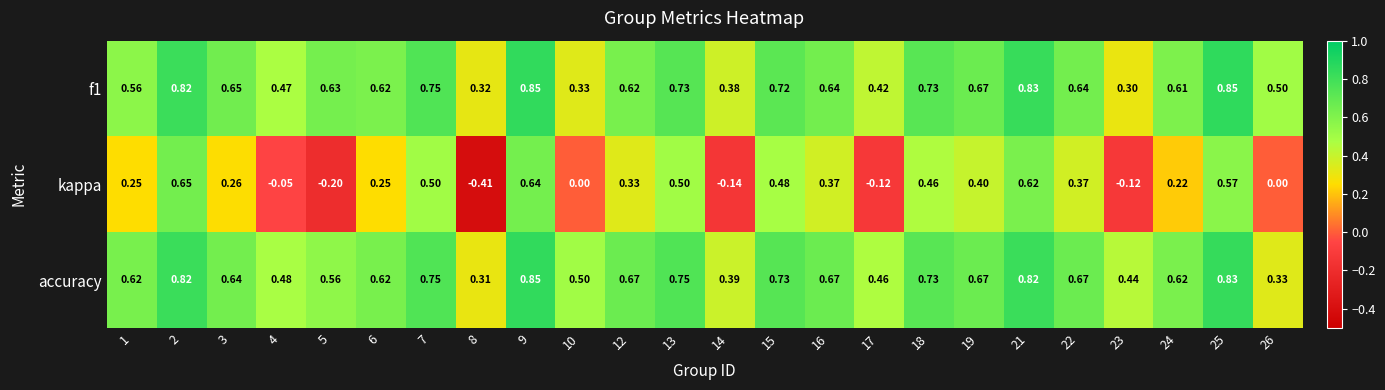

Which series has the widest spread of values?

kappa